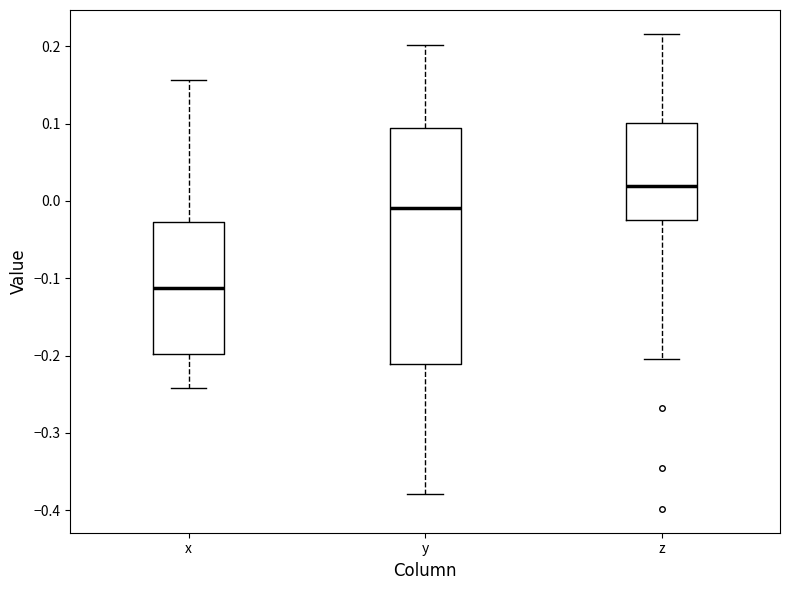

Reading left to right, read every box against the y-axis: the position of its median line, the range the box covers, and the ends of its whiskers. The values are not printed on the chart, so give them approximately, as read against the axis.

x: median -0.11, box -0.20 to -0.03, whiskers -0.24 to 0.16
y: median -0.01, box -0.21 to 0.09, whiskers -0.38 to 0.20
z: median 0.02, box -0.02 to 0.10, whiskers -0.20 to 0.22